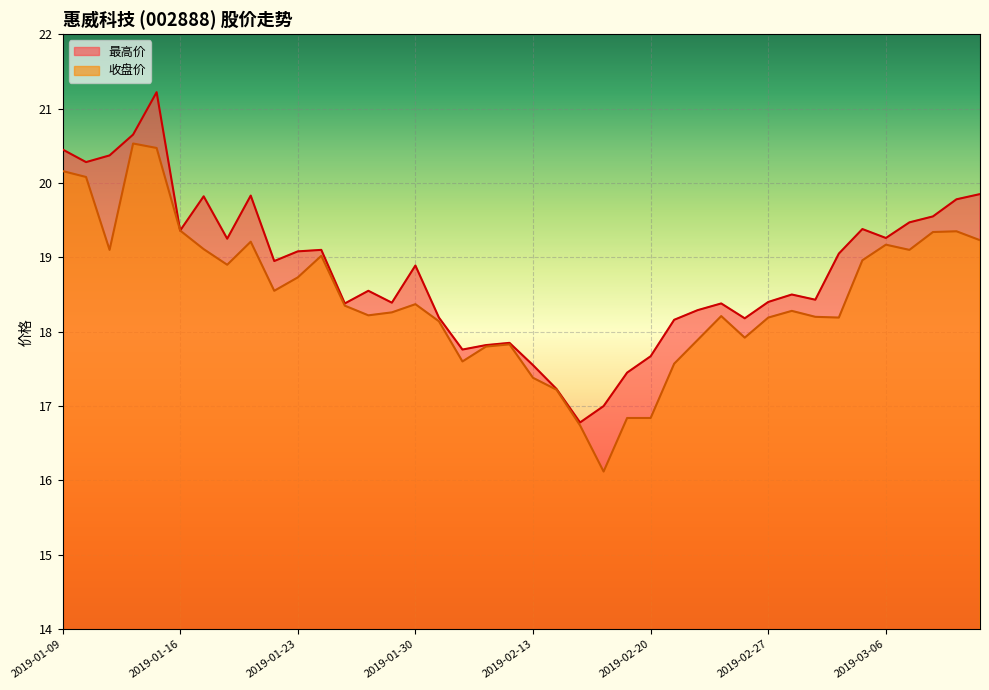

True or false: 最高价 and 收盘价 intersect in this chart.

False